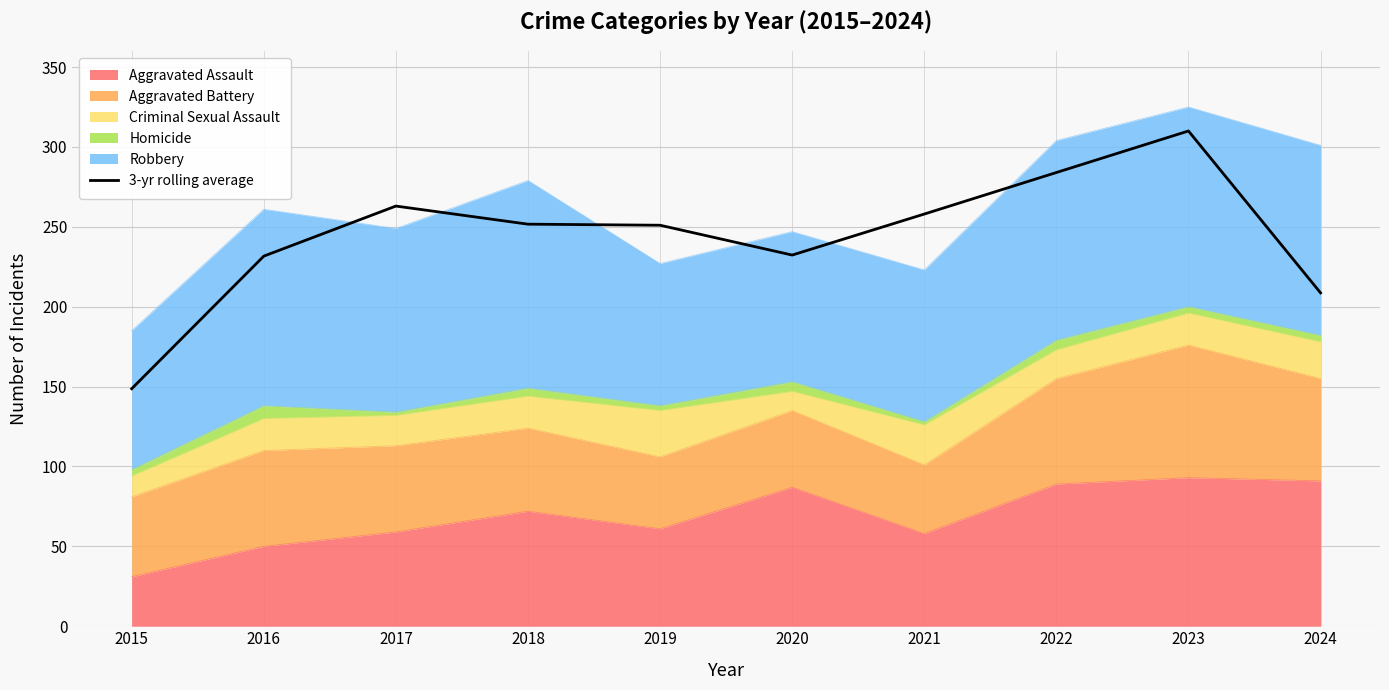

Does the chart display data point markers on the line(s)?

No